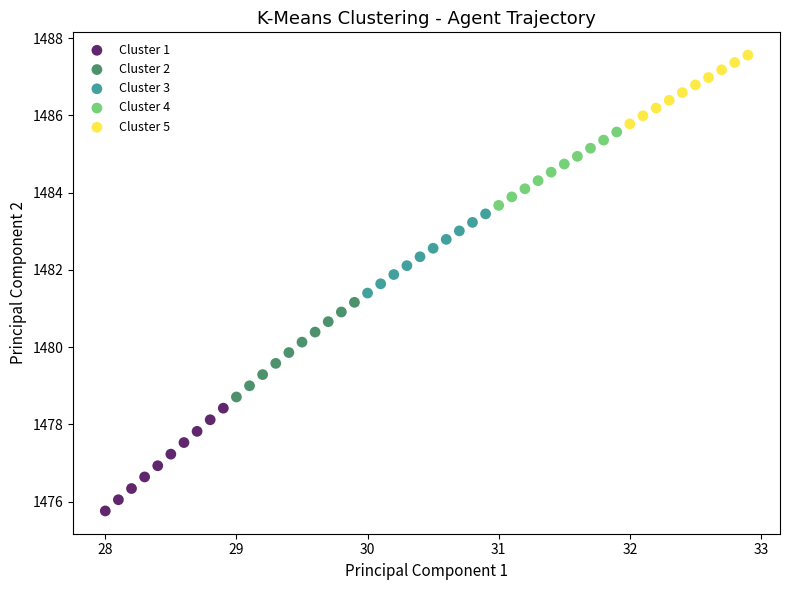

What are all the series names shown in the legend?

Cluster 1, Cluster 2, Cluster 3, Cluster 4, Cluster 5